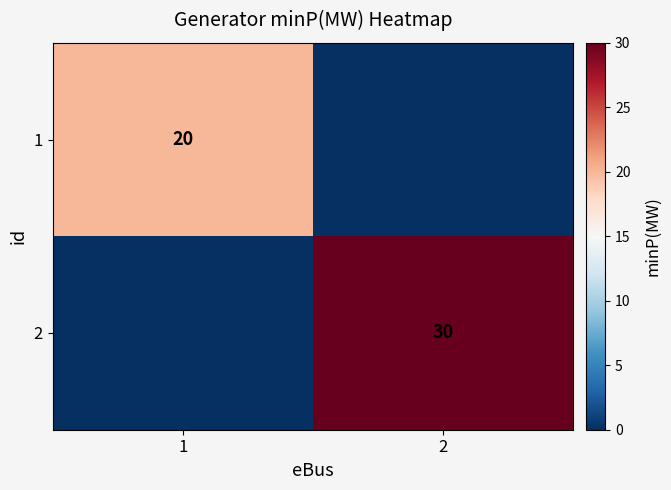

Is the value of 2 at 2 greater than the value of 1 at 1?

Yes